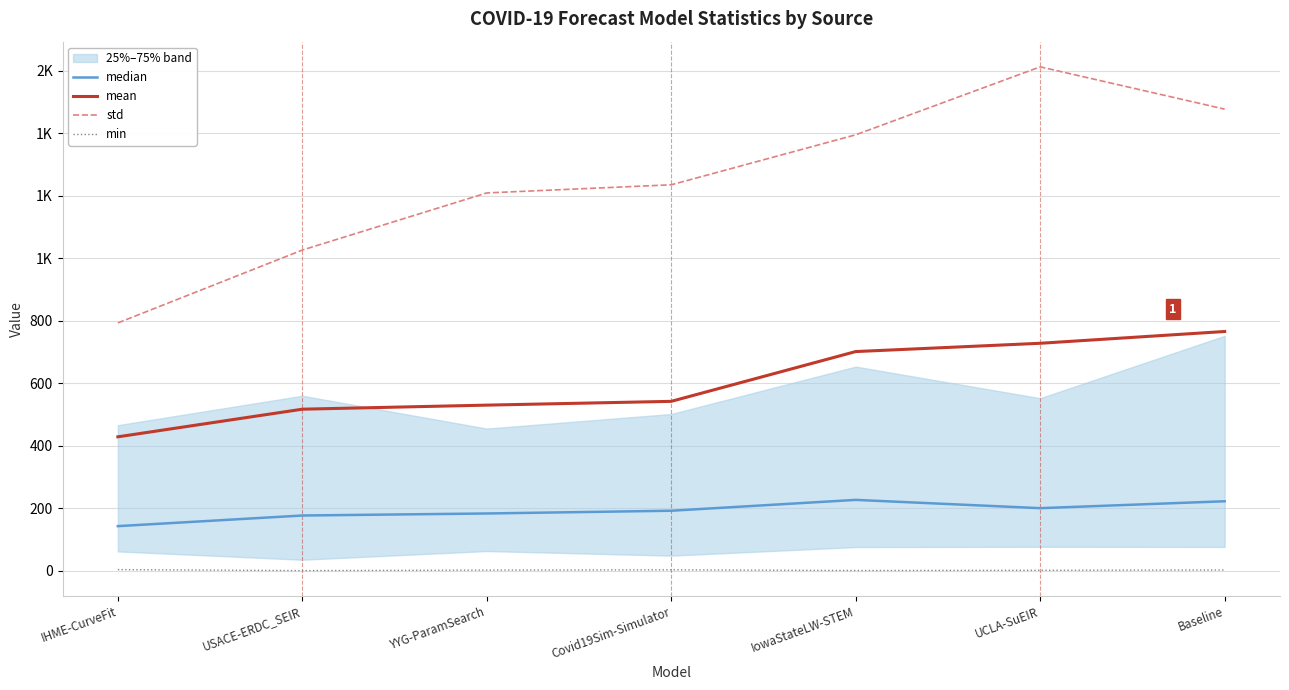

Between IHME-CurveFit and USACE-ERDC_SEIR, which is larger?

USACE-ERDC_SEIR